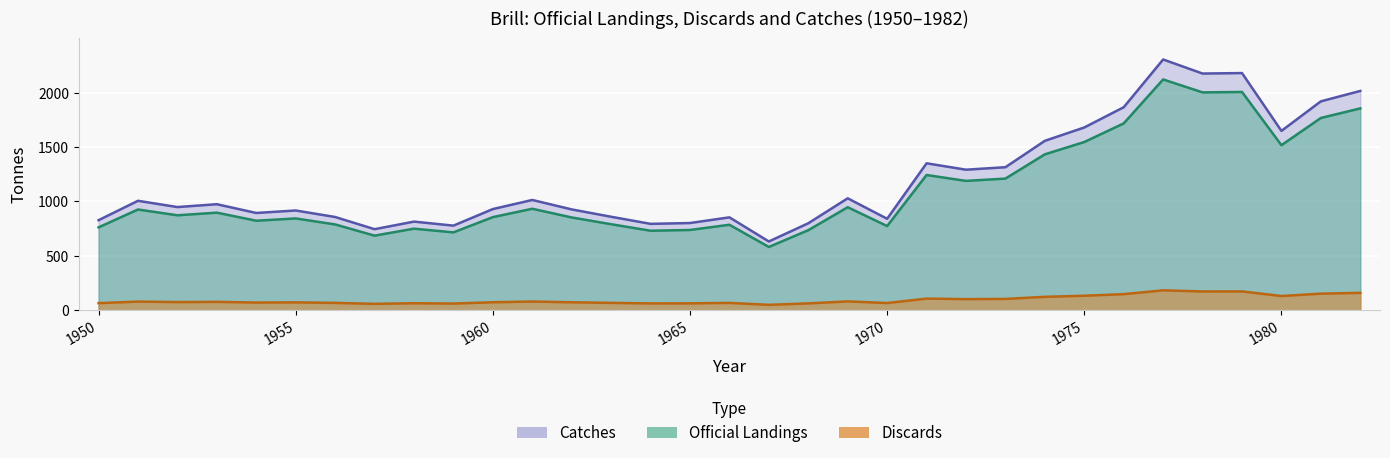

Reading left to right, list all the values displayed in this chart.

Official Landings: 1950=762.0	1951=926.0	1952=873.0	1953=897.0	1954=823.0	1955=844.0	1956=789.0	1957=686.0	1958=750.0	1959=716.0	1960=856.0	1961=933.0	1962=853.0	1963=791.0	1964=731.0	1965=738.0	1966=786.0	1967=582.0	1968=736.0	1969=947.0	1970=774.0	1971=1243.0	1972=1189.0	1973=1210.0	1974=1433.0	1975=1546.0	1976=1717.0	1977=2121.0	1978=2002.0	1979=2006.0	1980=1517.0	1981=1767.0	1982=1855.0
Discards: 1950=65.9	1951=80.1	1952=75.5	1953=77.6	1954=71.2	1955=73.0	1956=68.2	1957=59.3	1958=64.9	1959=61.9	1960=74.0	1961=80.7	1962=73.8	1963=68.4	1964=63.2	1965=63.8	1966=68.0	1967=50.3	1968=63.6	1969=81.9	1970=66.9	1971=107.5	1972=102.8	1973=104.6	1974=123.9	1975=133.7	1976=148.5	1977=183.4	1978=173.1	1979=173.5	1980=131.2	1981=152.8	1982=160.4
Catches: 1950=827.9	1951=1006.1	1952=948.5	1953=974.6	1954=894.2	1955=917.0	1956=857.2	1957=745.3	1958=814.9	1959=777.9	1960=930.0	1961=1013.7	1962=926.8	1963=859.4	1964=794.2	1965=801.8	1966=854.0	1967=632.3	1968=799.6	1969=1028.9	1970=840.9	1971=1350.5	1972=1291.8	1973=1314.6	1974=1557.0	1975=1679.7	1976=1865.5	1977=2304.4	1978=2175.1	1979=2179.5	1980=1648.2	1981=1919.8	1982=2015.4